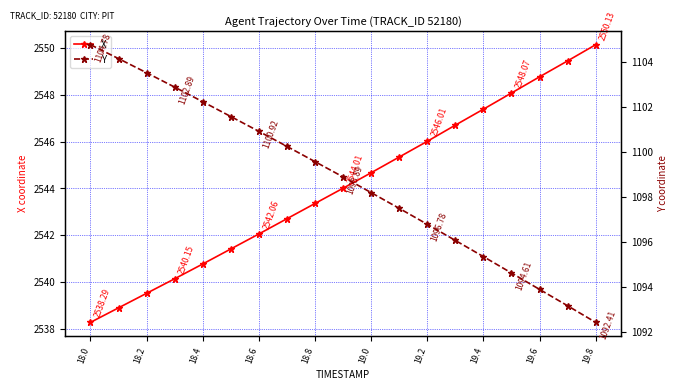

At which category is the sum across all series the highest?

18.0